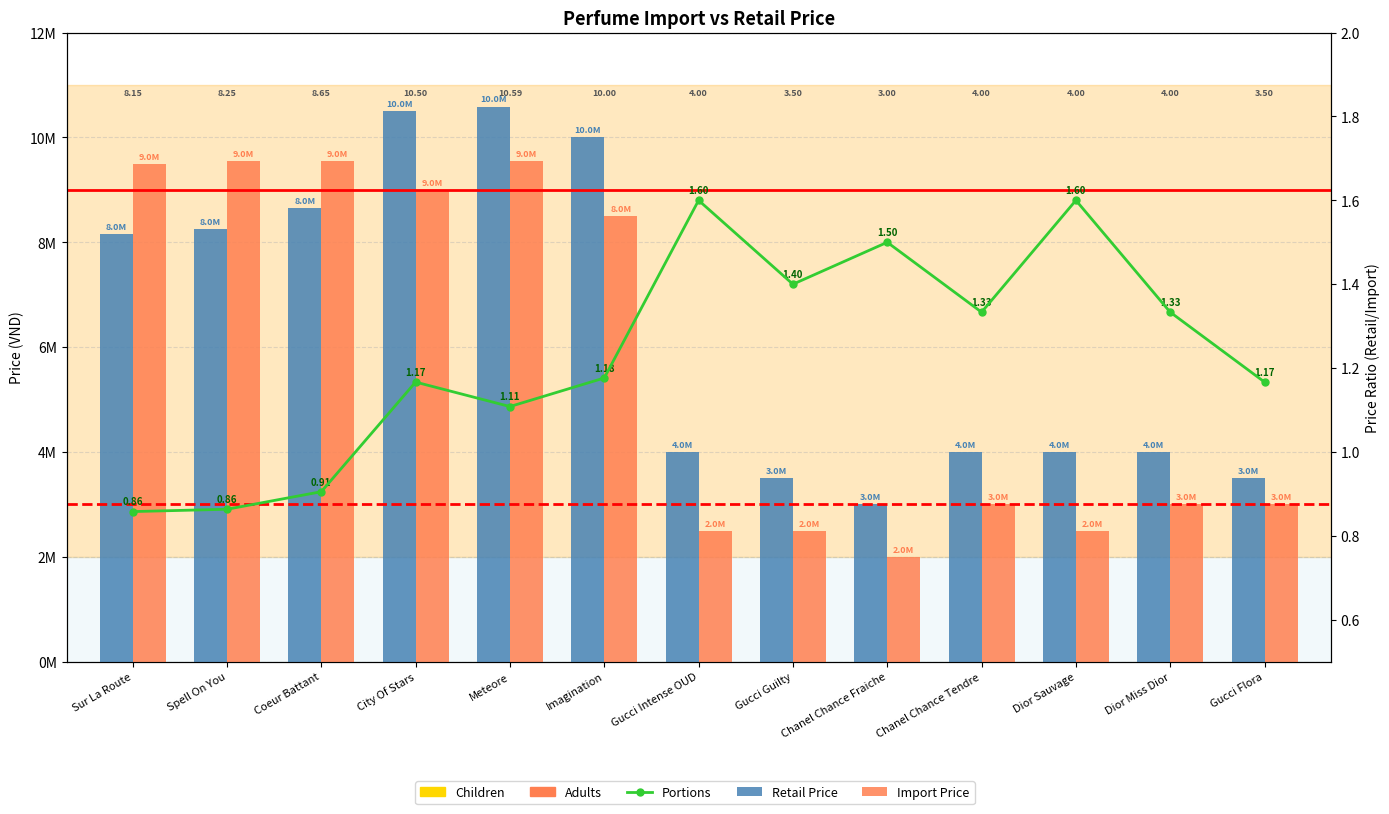

Is the value of Retail Price at Coeur Battant greater than the value of Import Price at Gucci Intense OUD?

Yes